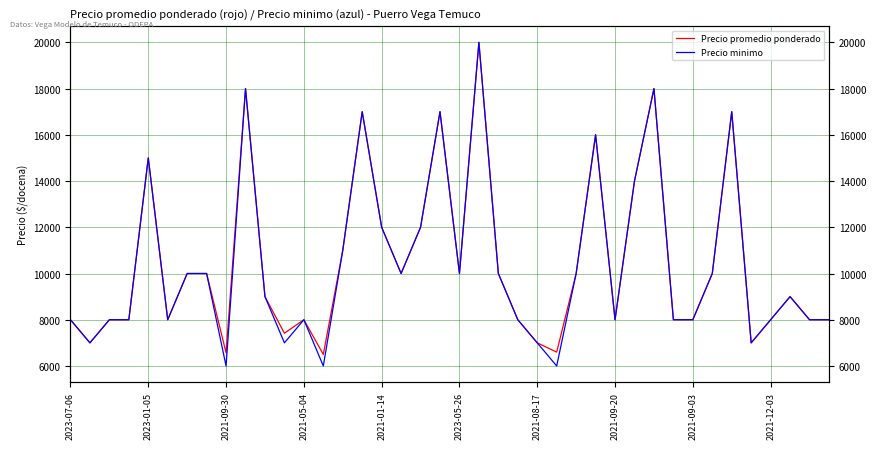

True or false: Precio minimo and Precio promedio ponderado cross at least once.

False